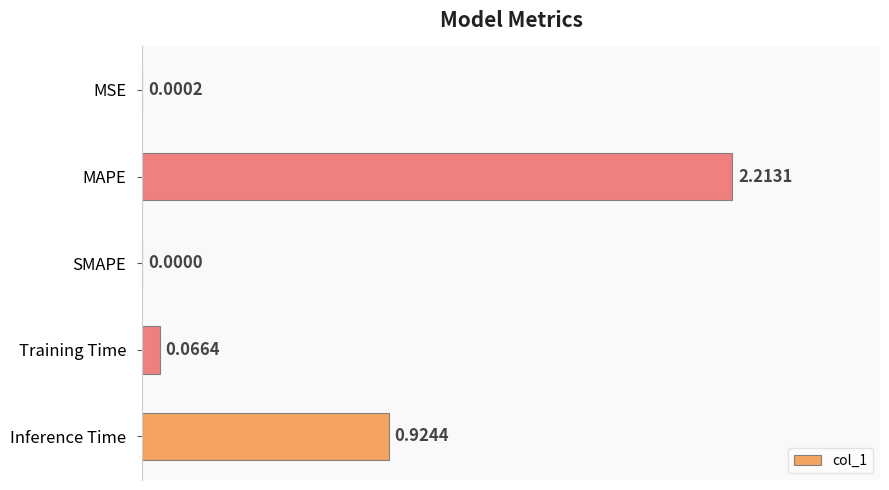

Are the bars horizontal?

Yes